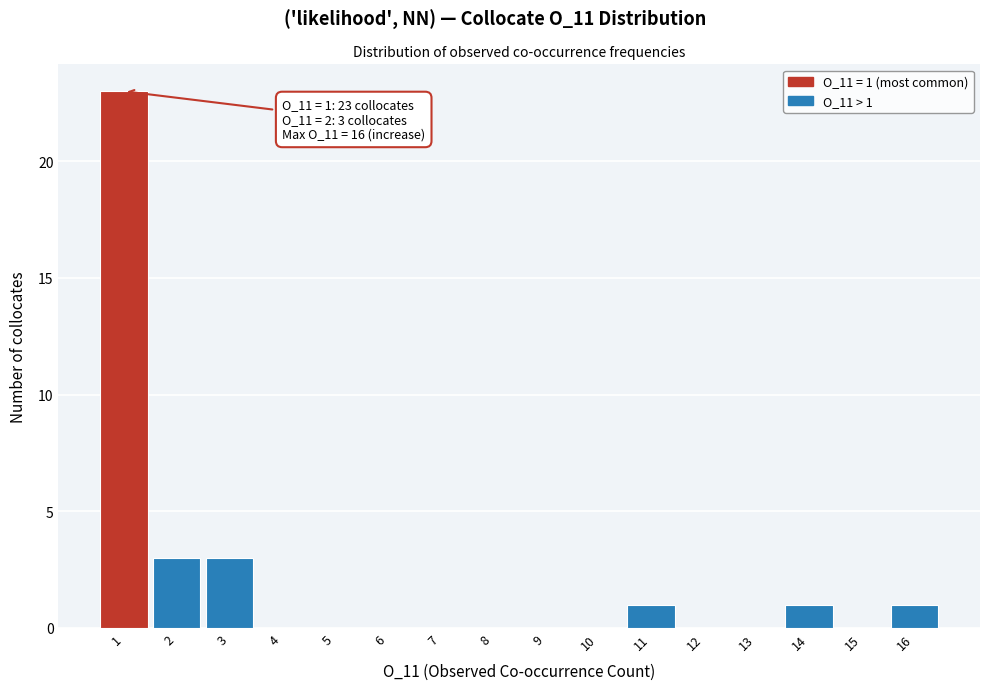

Over which range of the x-axis is the bar tallest?

0.5 to 1.5